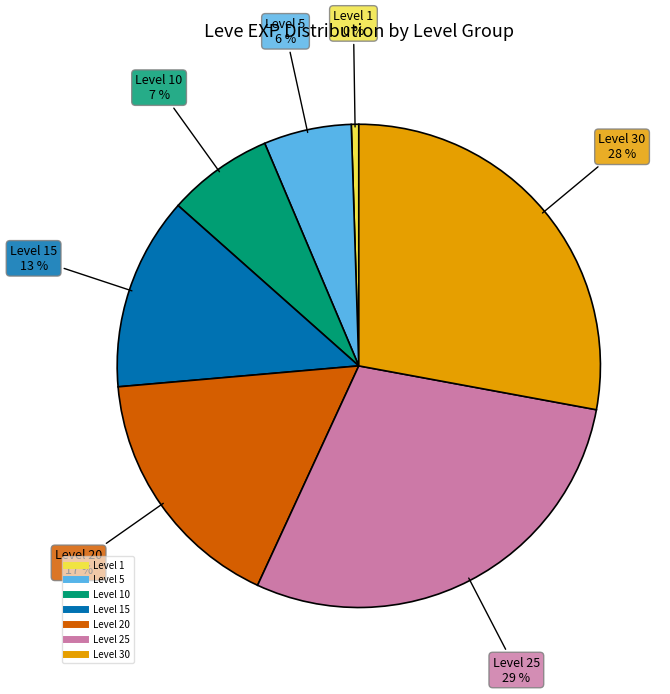

How many slices are in this pie chart?

7